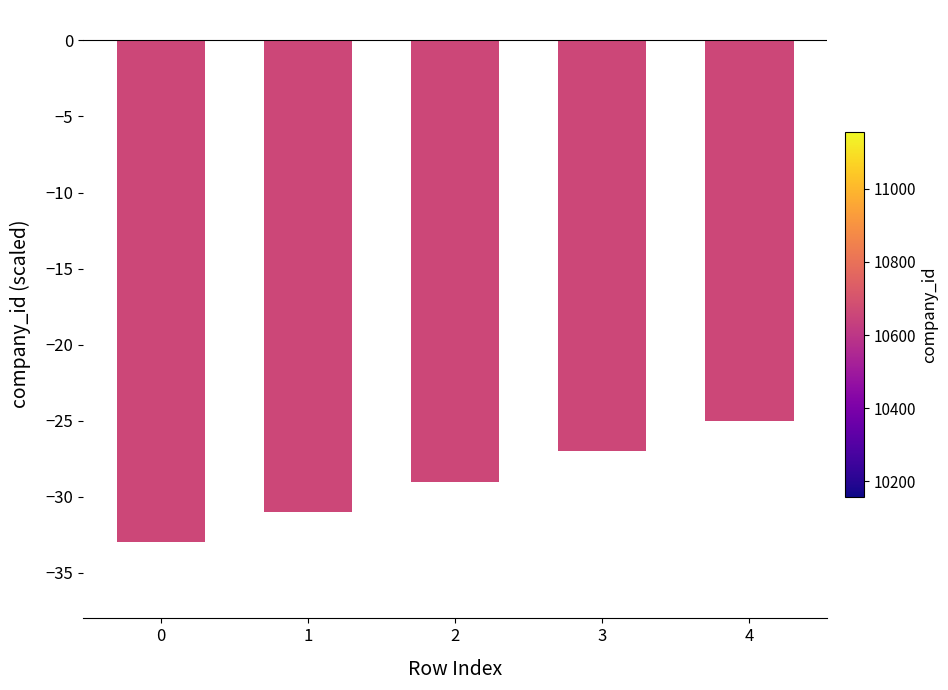

What is the greatest value displayed?

-25